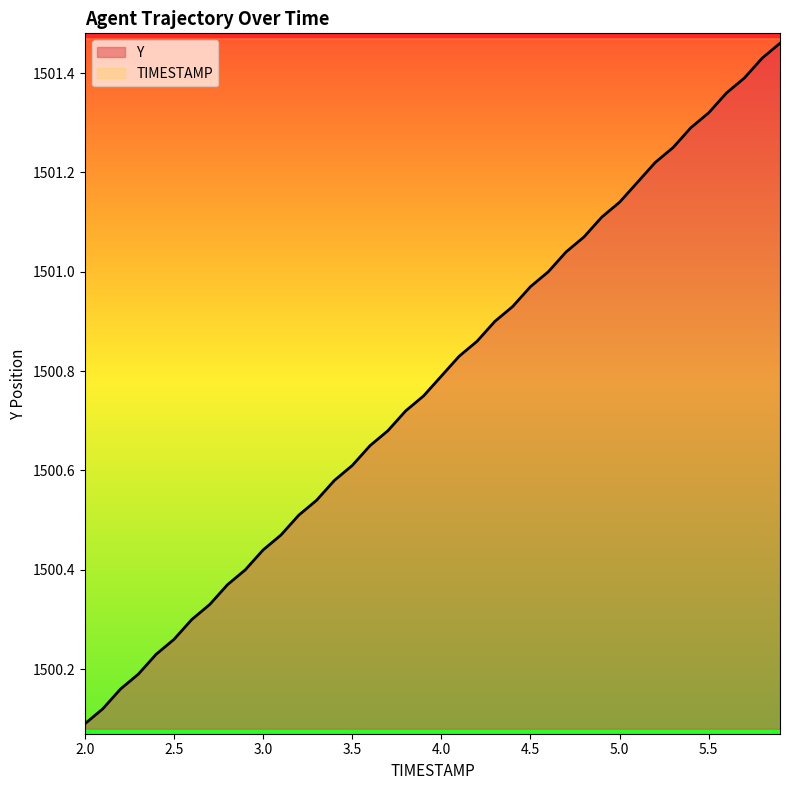

What is the sum of all values?

60030.9